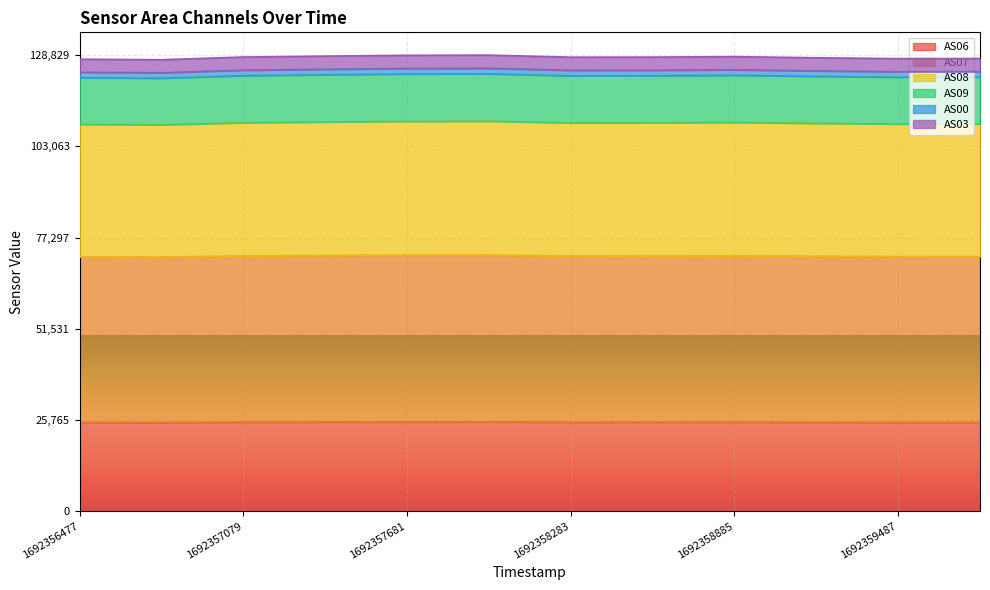

Between 1692357079 and 1692357681, which series saw the biggest shift?

AS08